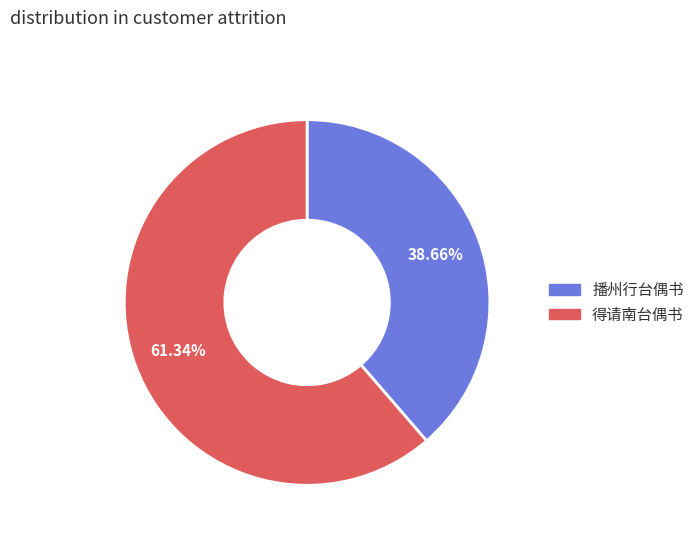

To the nearest percent, what is the average slice percentage?

50%